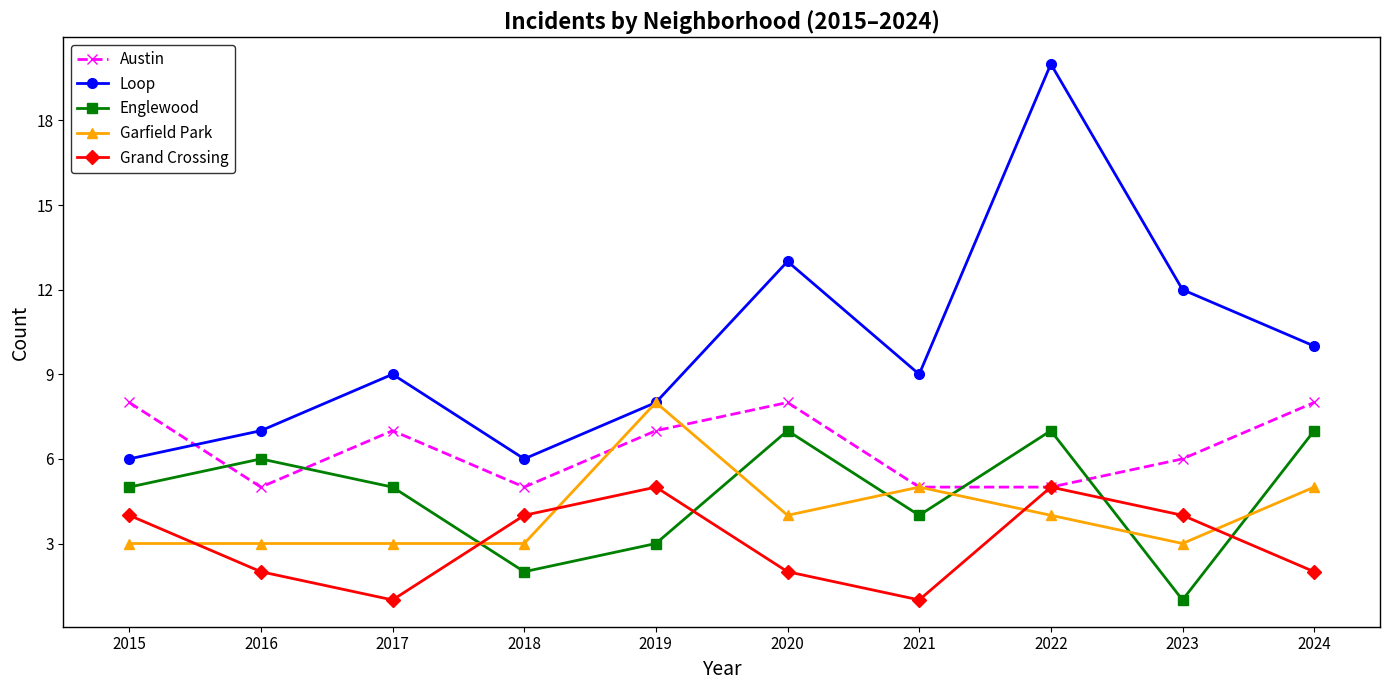

Where is Loop nearest to the value 13?

2020